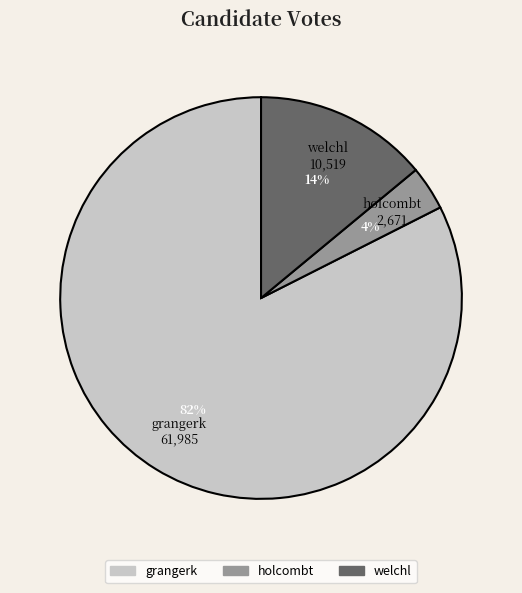

To the nearest percent, what percentage of the pie is holcombt?

4%